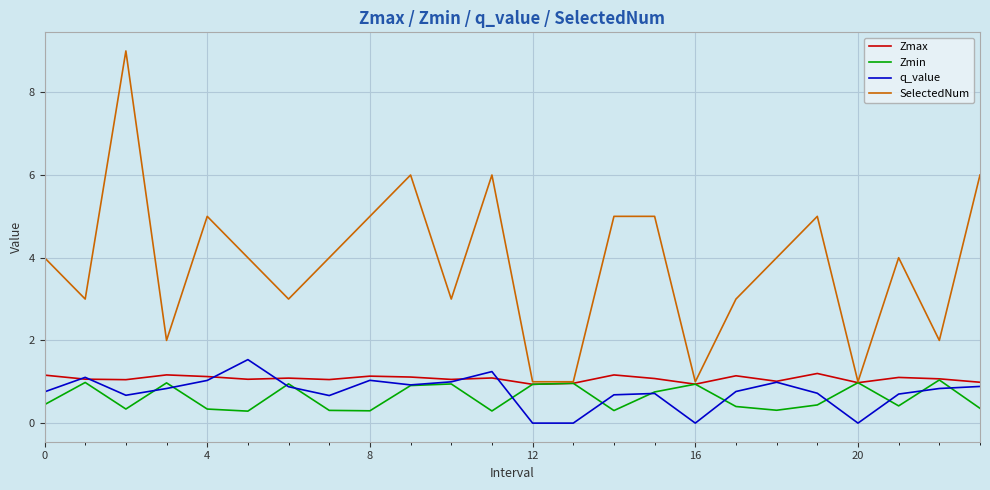

Does the chart display data point markers on the line(s)?

No